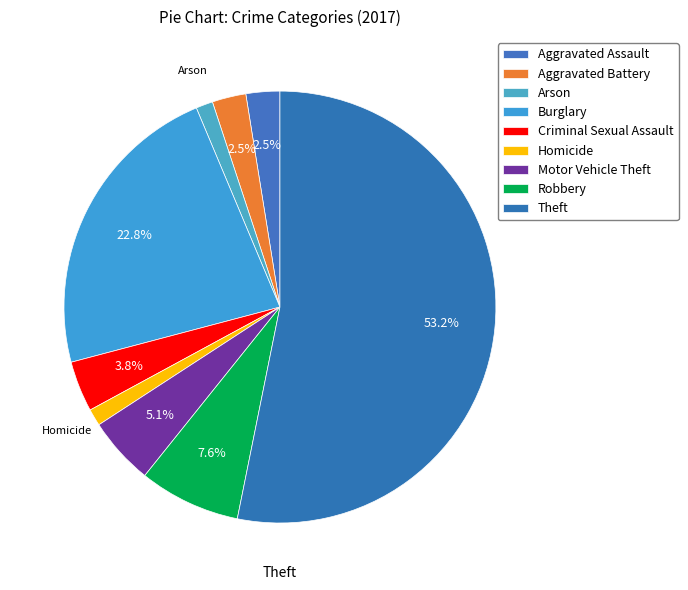

How many slices are in this pie chart?

9